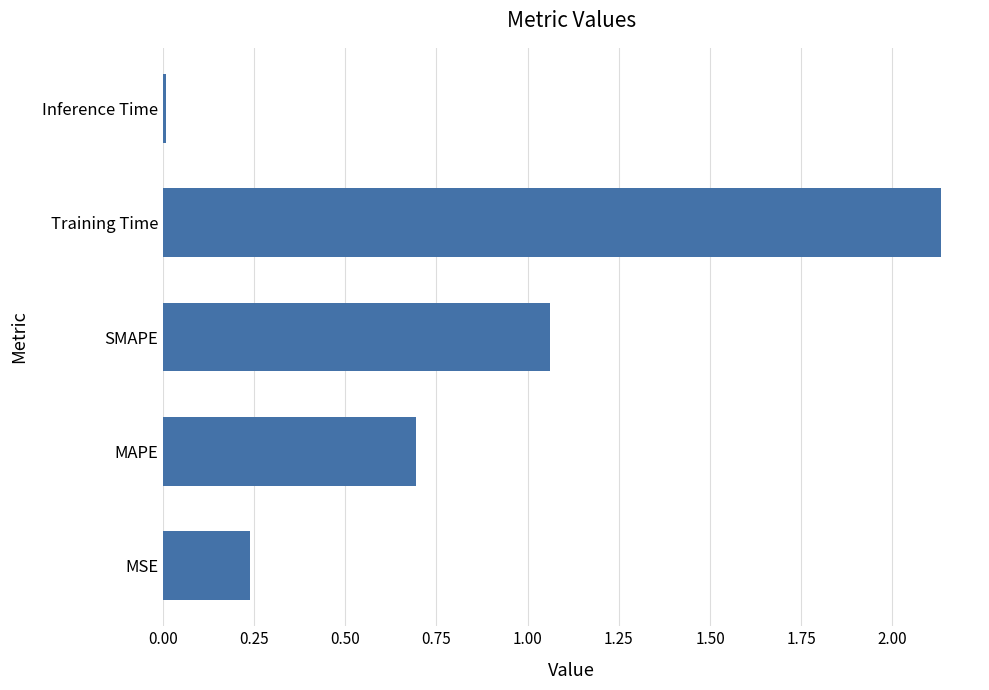

List the labels in order of value, smallest first.

Inference Time, MSE, MAPE, SMAPE, Training Time